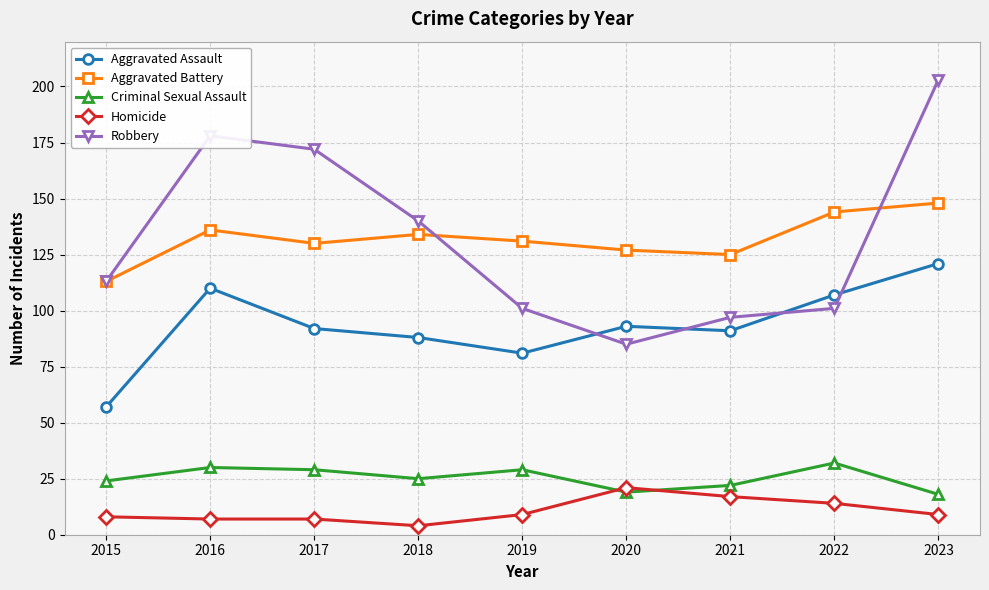

What is the approximate value of Homicide at 2023?

9